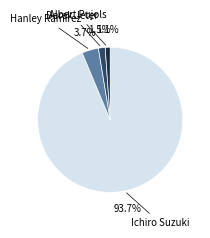

To the nearest percent, what is the combined percentage of Hanley Ramirez and Ichiro Suzuki?

97%